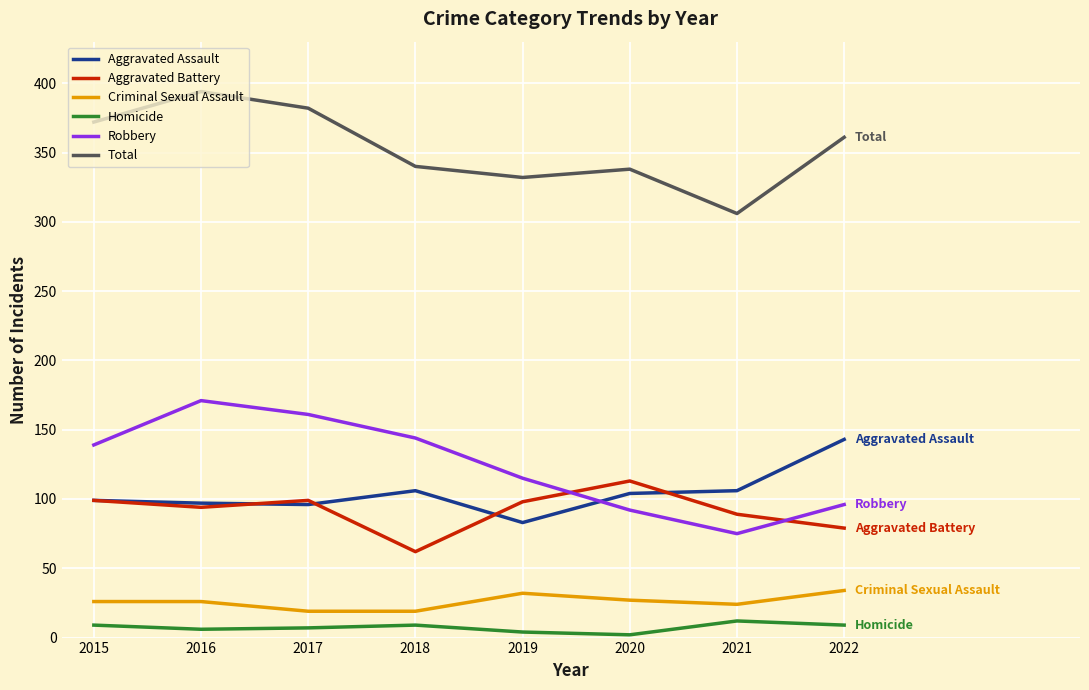

True or false: Aggravated Assault and Criminal Sexual Assault intersect in this chart.

False